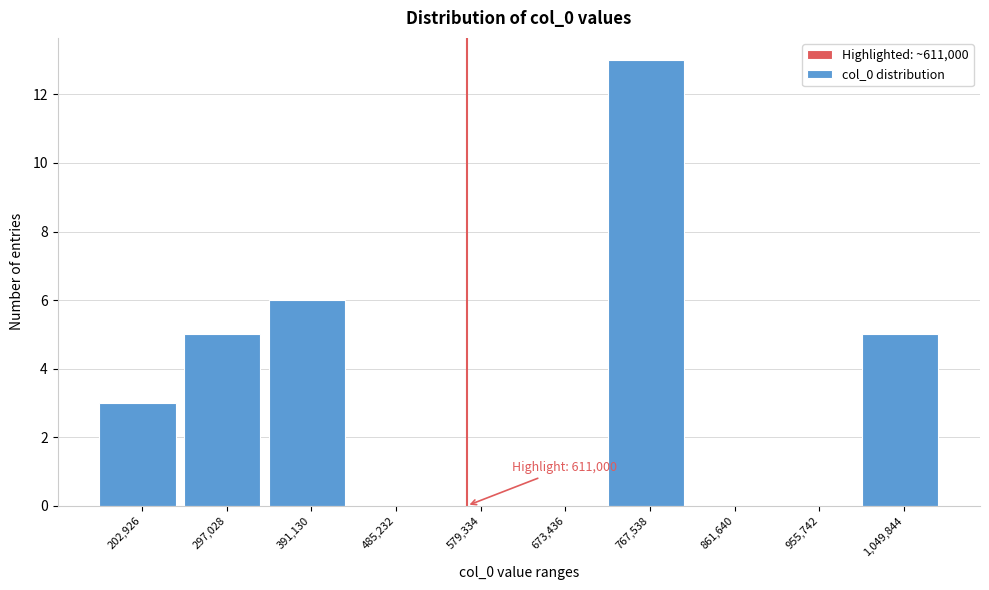

Reading left to right, extract all data points from this chart.

202,926=3	297,028=5	391,130=6	485,232=0	579,334=0	673,436=0	767,538=13	861,640=0	955,742=0	1,049,844=5